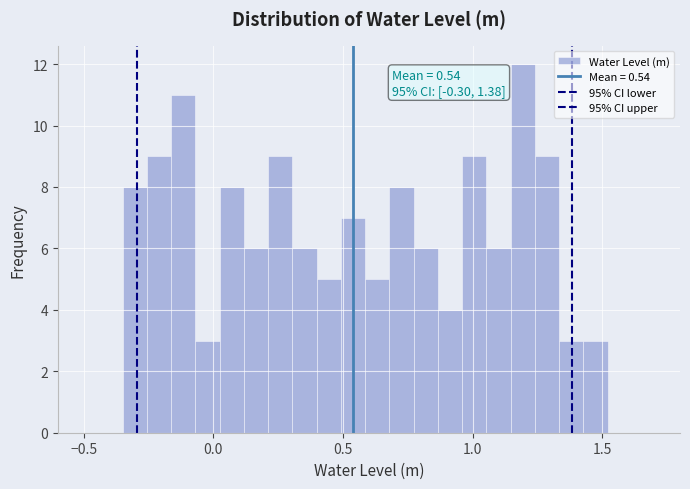

Read against the x-axis, roughly where is the centre of the tallest bar?

1.20